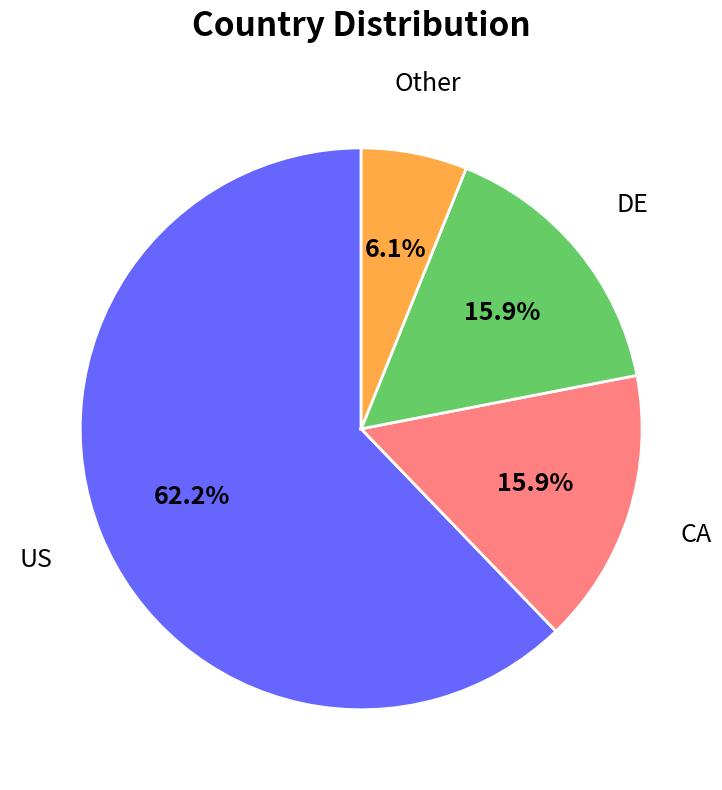

How much of the chart is everything except DE?

84.1%